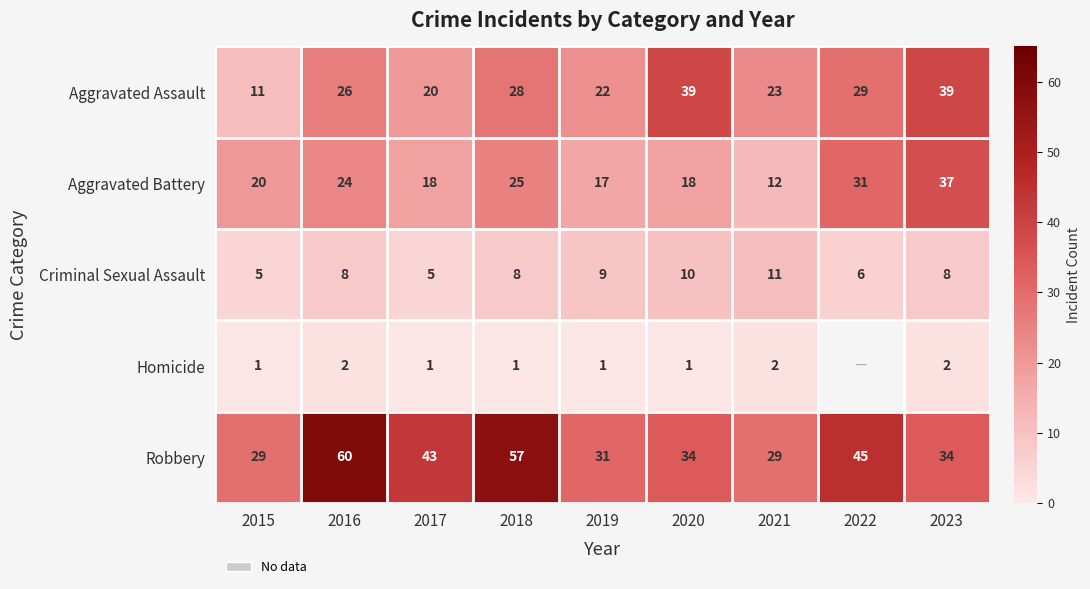

How many data points does each series have?

9